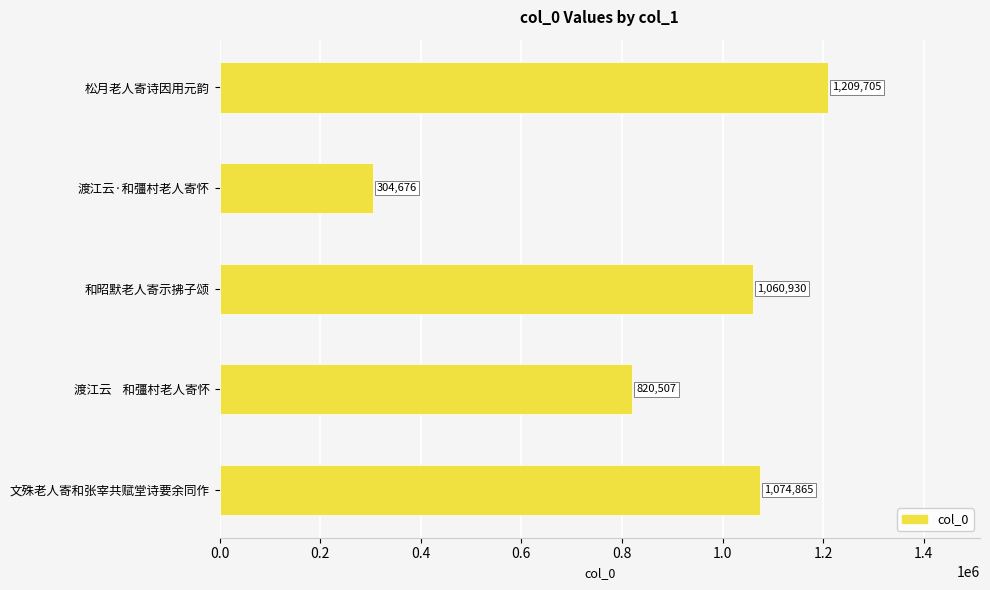

Reading top to bottom, transcribe all the data shown in this chart.

1209705	304676	1060930	820507	1074865